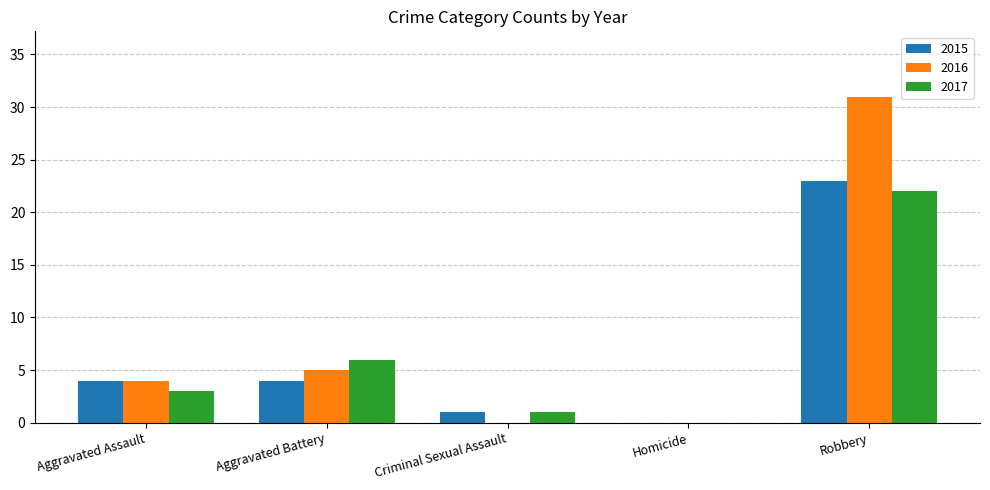

What is the approximate value of 2015 at Aggravated Assault?

4